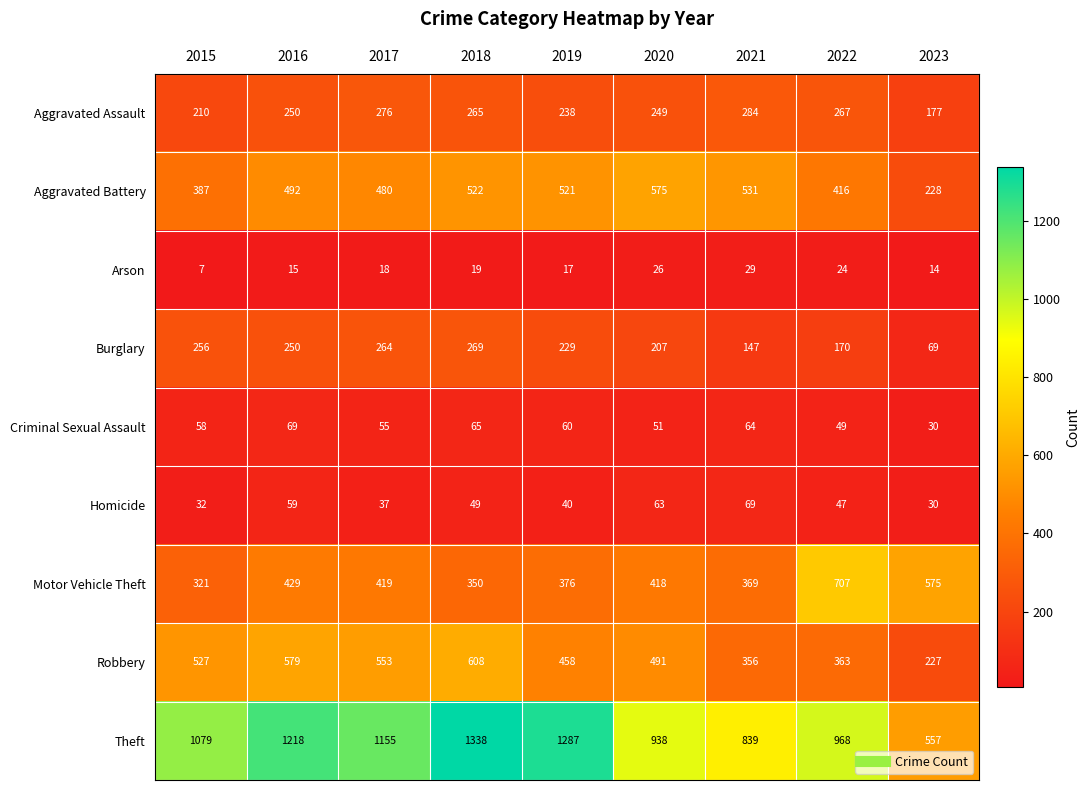

What is the sum of the Aggravated Assault values at 2018 and 2020?

514